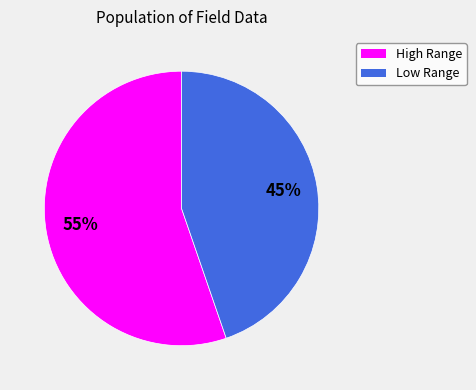

Is there a majority slice in this chart?

Yes